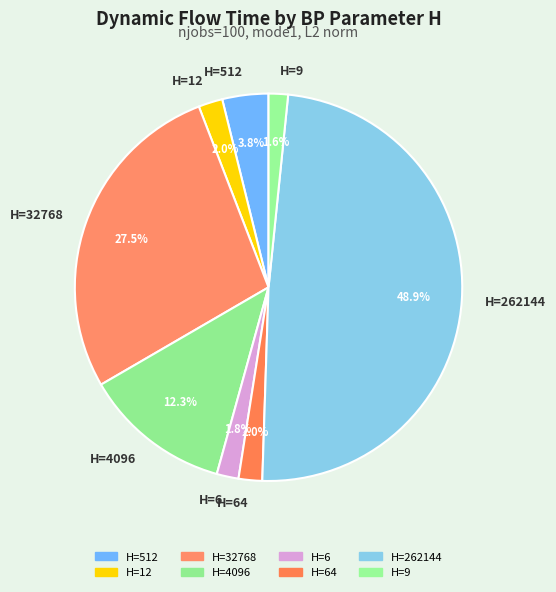

Which category has the biggest portion of the pie?

H=262144